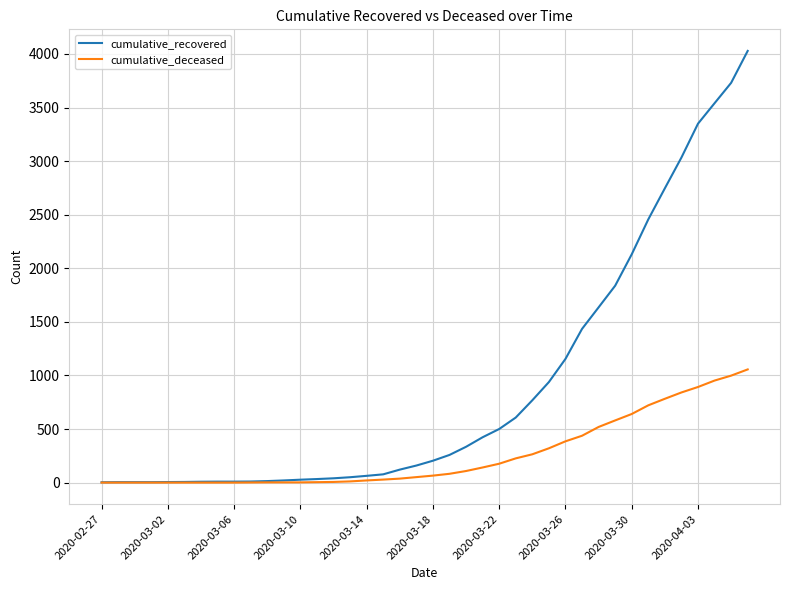

Which series has the largest total across all categories?

cumulative_recovered